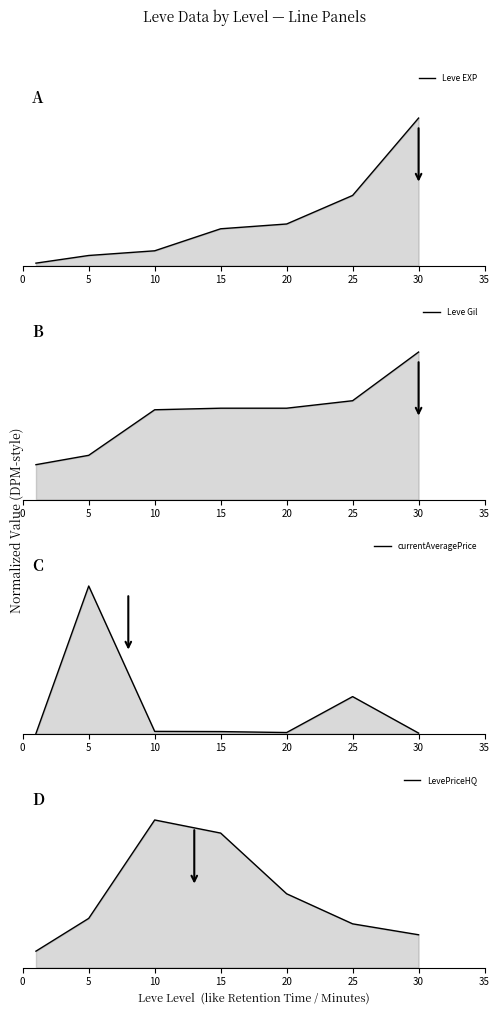

What is the difference between the highest and lowest values at 10?

1.0